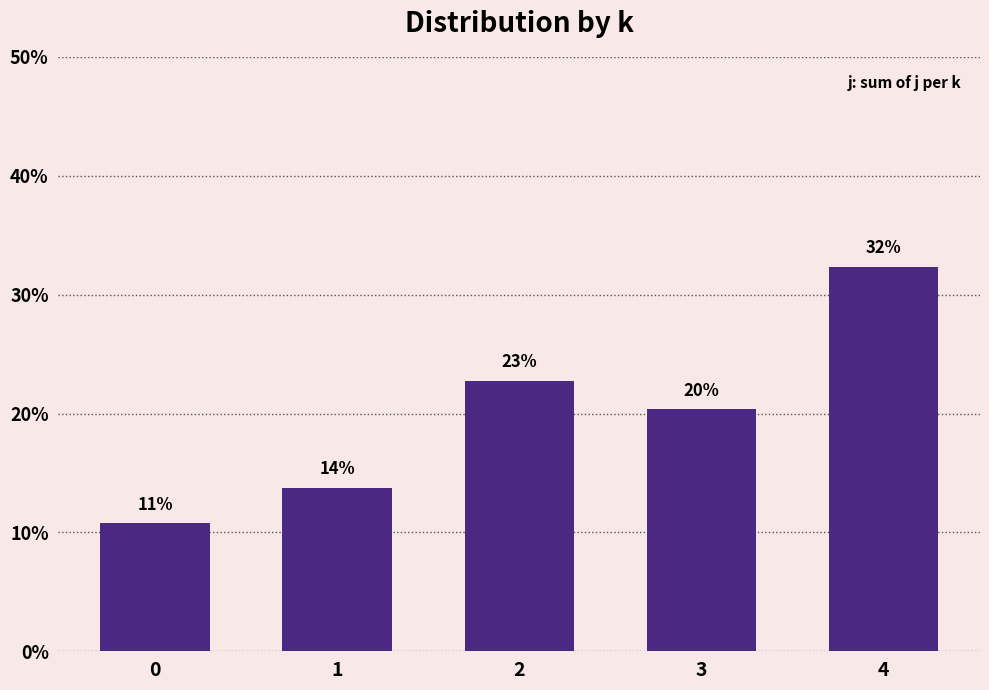

Read the value at 2.

0.2